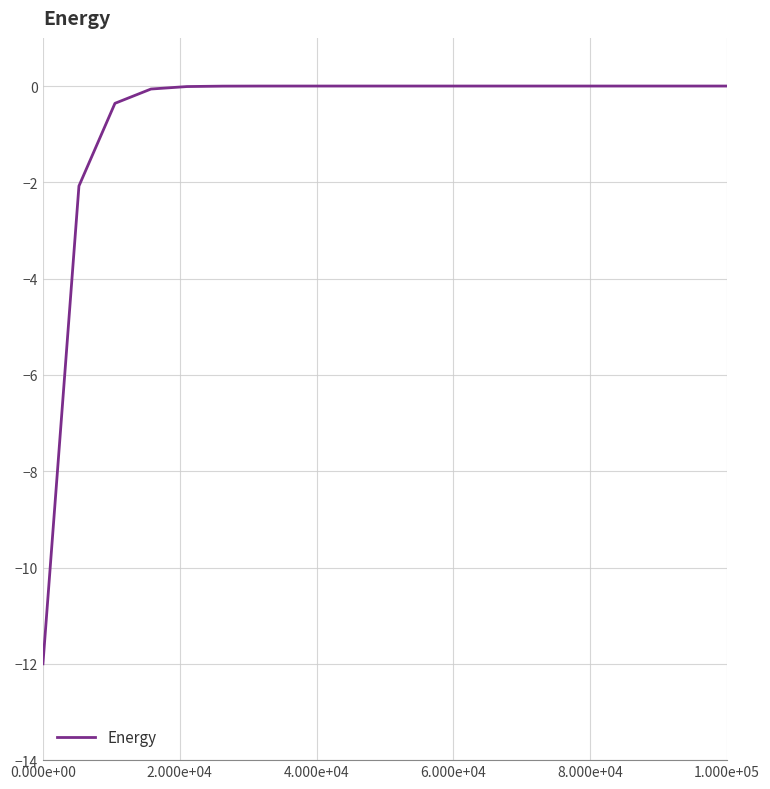

What is the smallest value displayed?

-12.0